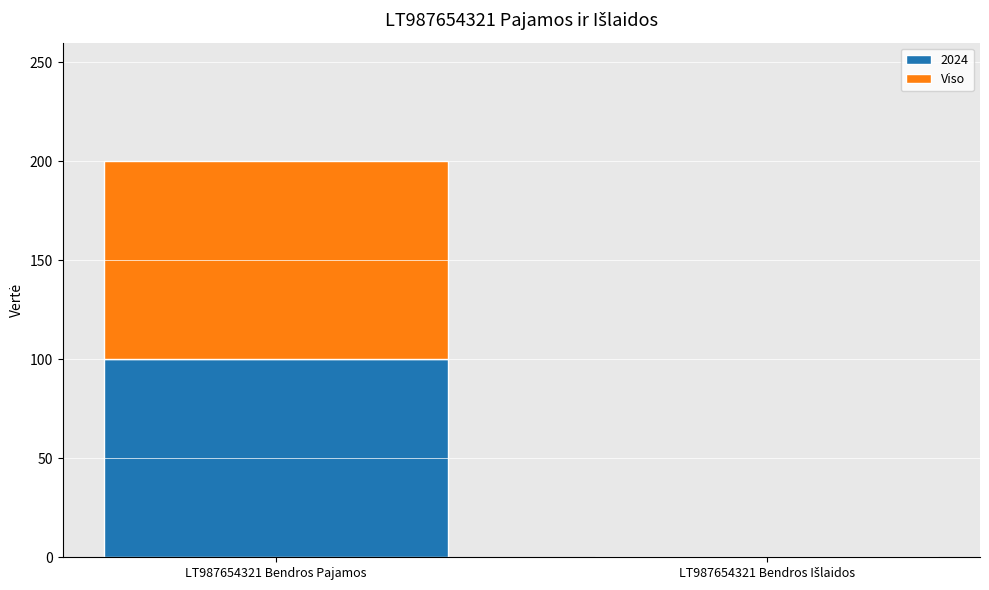

At which label does 2024 reach its peak?

LT987654321 Bendros Pajamos